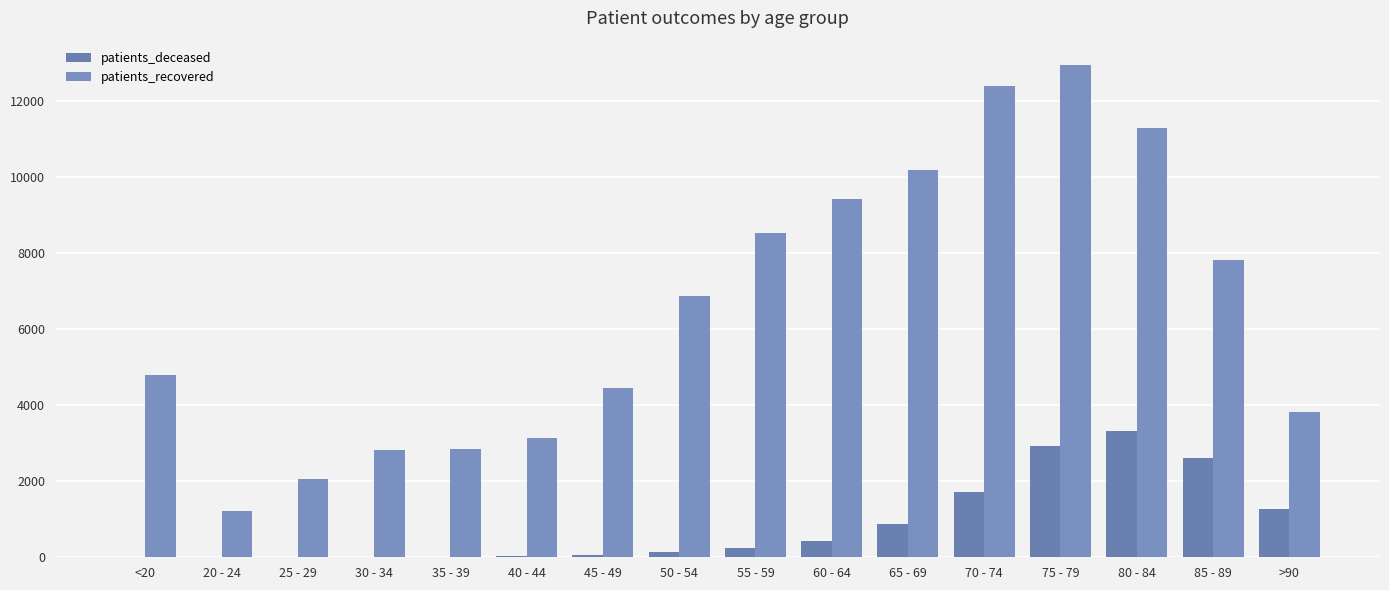

What is the label of the 6th bar from the left?

40 - 44